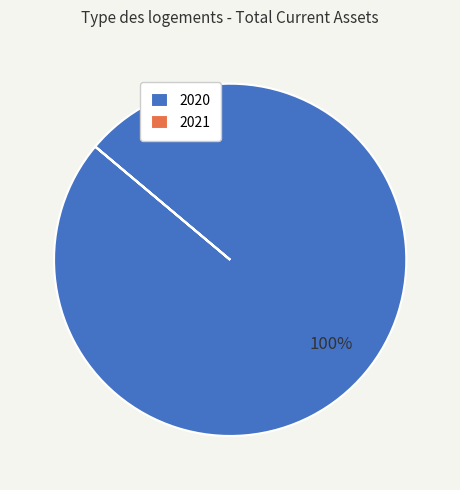

To the nearest percent, what is the average slice percentage?

50%